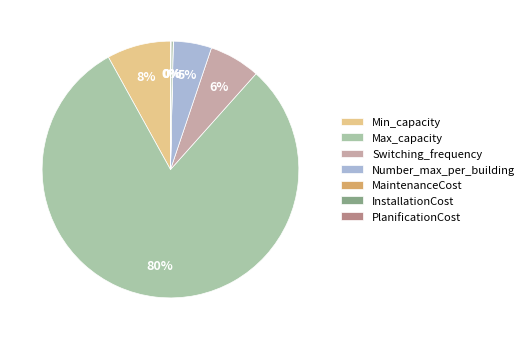

Does Max_capacity account for over 50% of the chart?

Yes